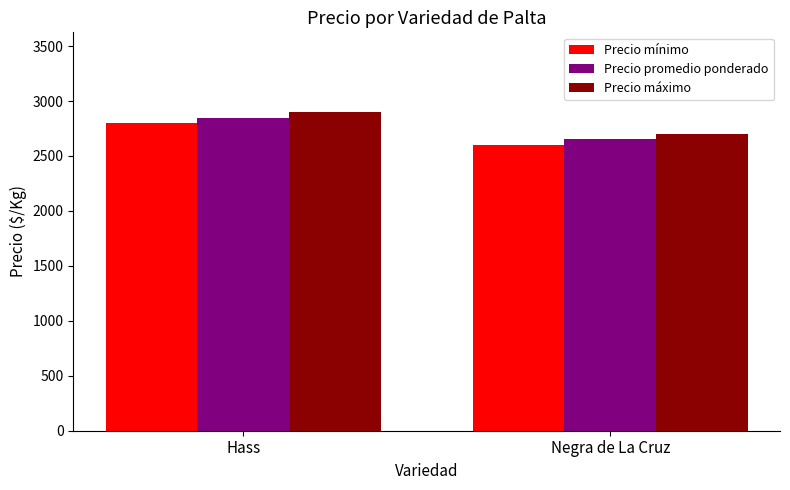

What is the label of the 1st bar from the left?

Hass